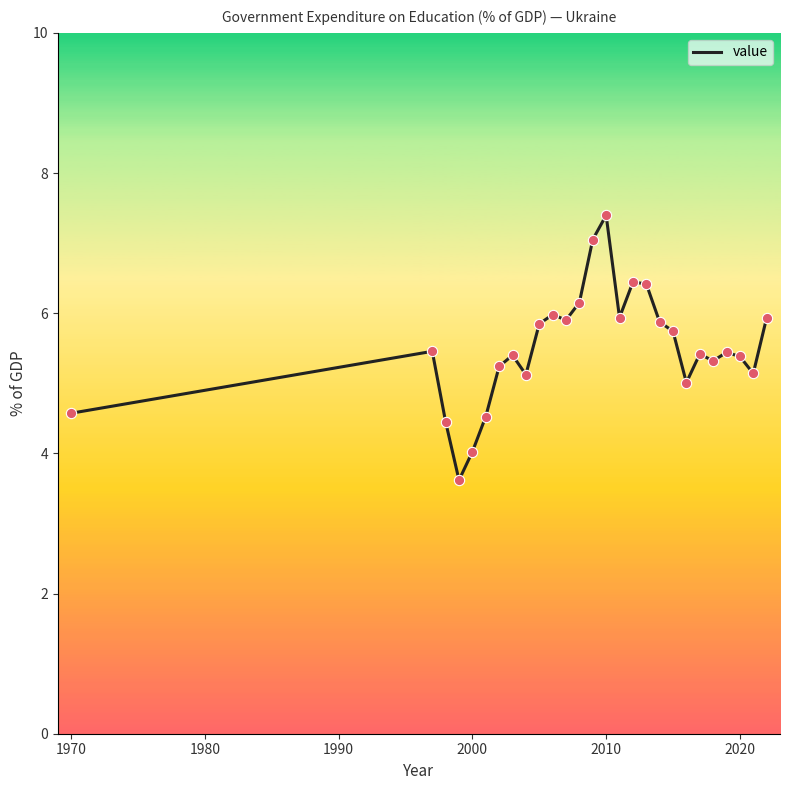

What is the difference between the maximum and minimum values?

3.8